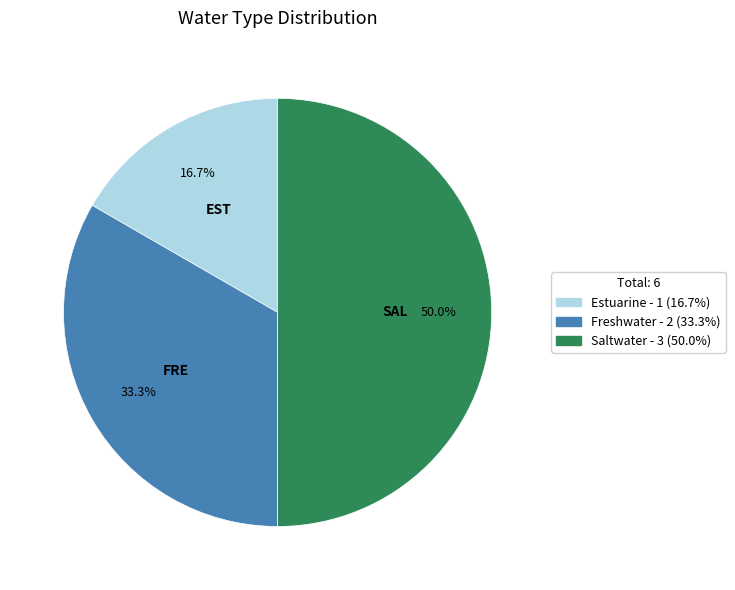

To the nearest percent, what is the difference between the Freshwater and Saltwater slice percentages?

17%